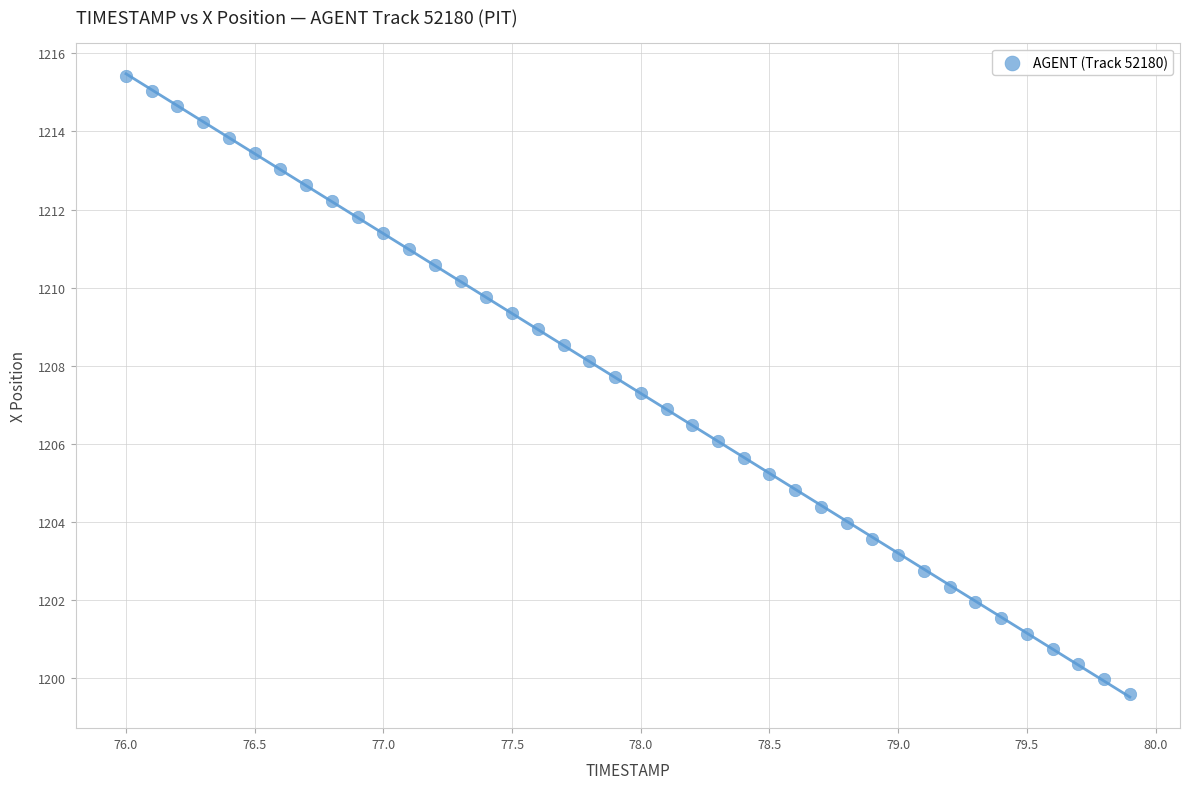

What is the range of X values (max minus min)?

3.9